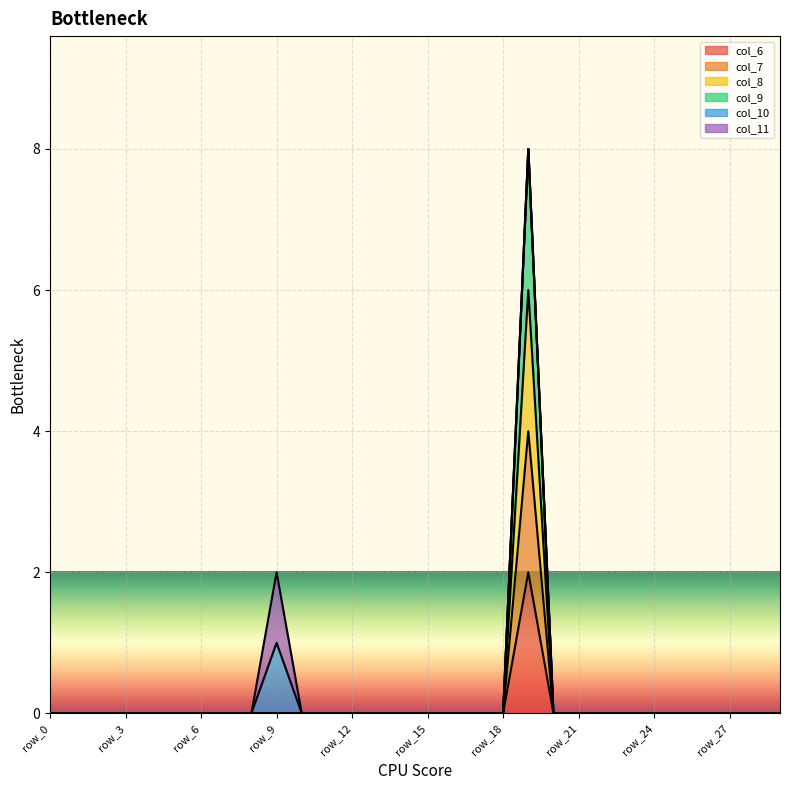

At how many categories does at least one series exceed 5?

1